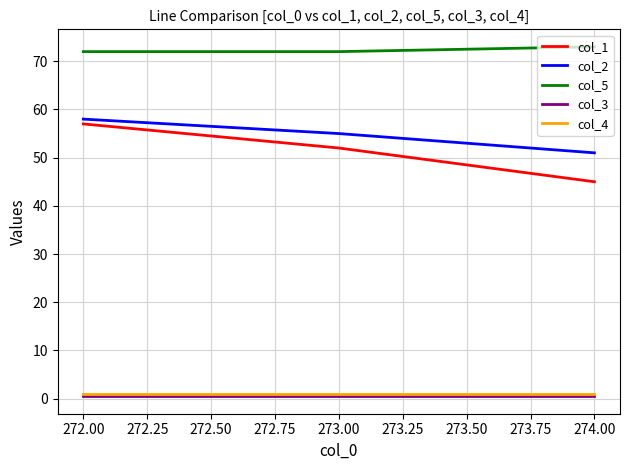

Is it true that col_1 equals 19.7 at 273.00?

False